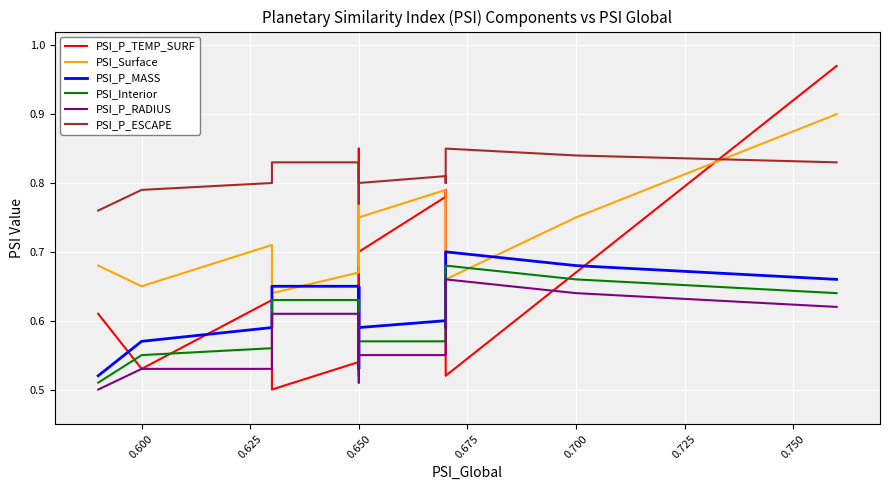

The PSI_P_ESCAPE series shows 1.4 at 0.575. True or false?

False